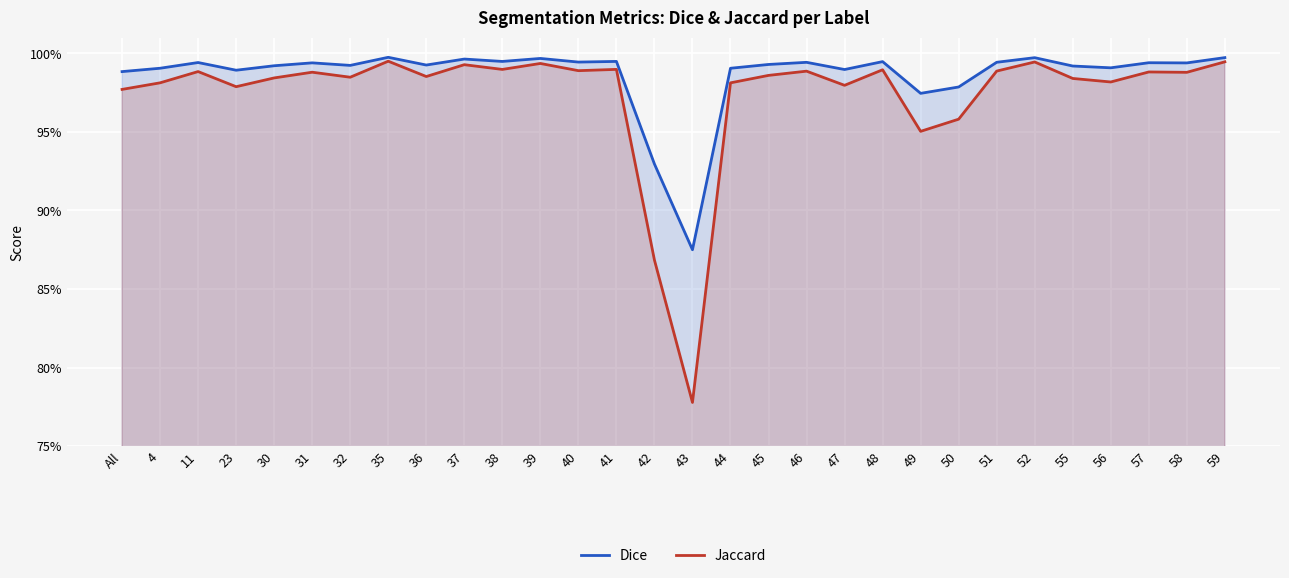

At which category is the sum across all series the highest?

35